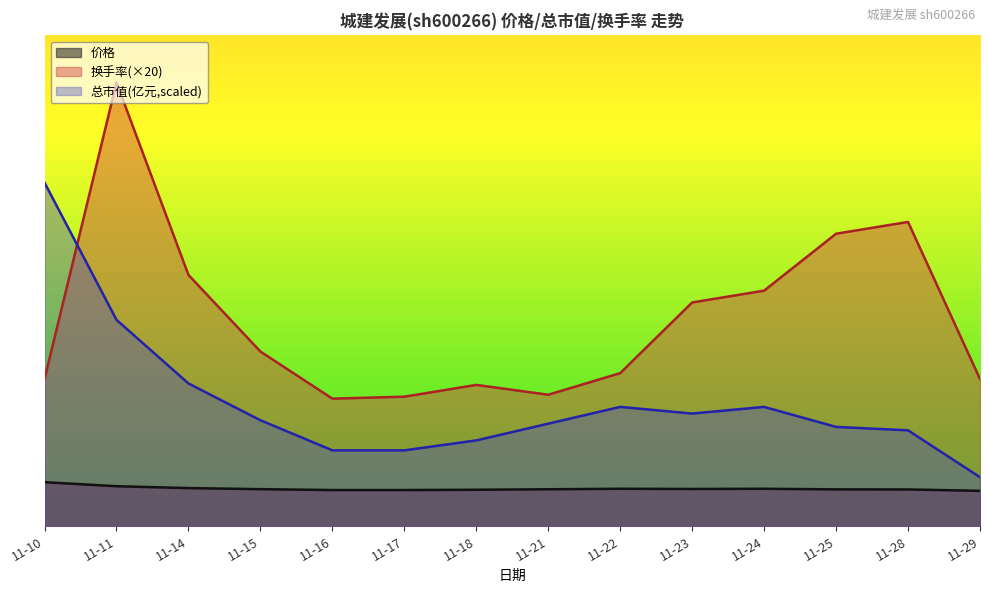

How many distinct data groups are displayed?

3